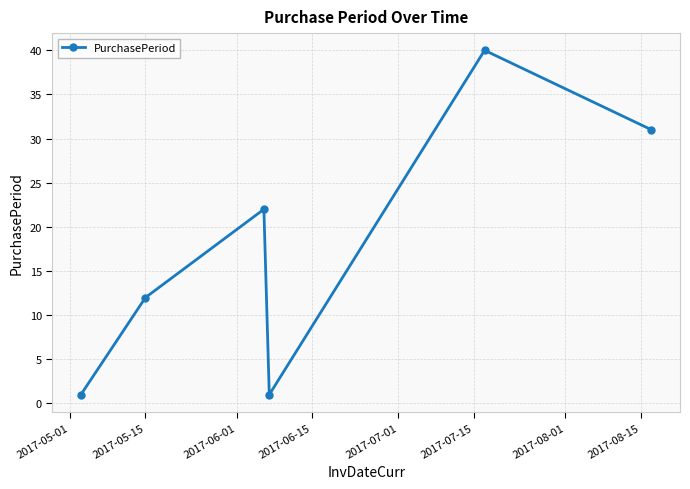

What is the greatest value displayed?

40